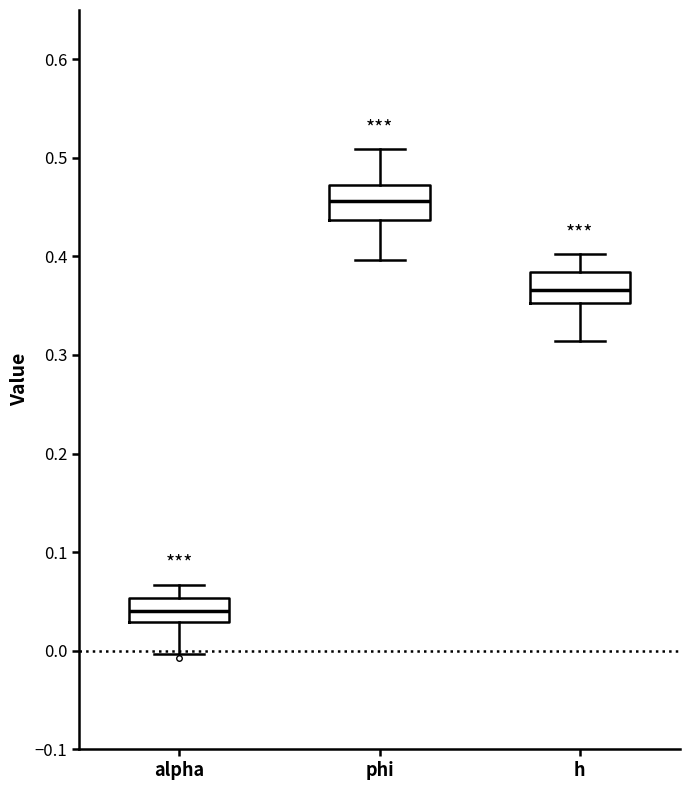

Reading left to right, read every box against the y-axis: the position of its median line, the range the box covers, and the ends of its whiskers. The values are not printed on the chart, so give them approximately, as read against the axis.

alpha: median 0.04, box 0.03 to 0.05, whiskers 0.00 to 0.07
phi: median 0.46, box 0.44 to 0.47, whiskers 0.40 to 0.51
h: median 0.37, box 0.35 to 0.38, whiskers 0.31 to 0.40